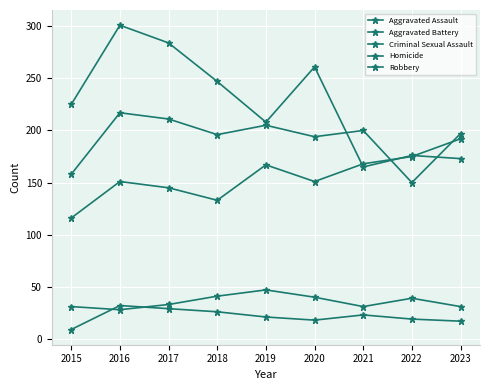

Is this an area chart (filled region under the line)?

No